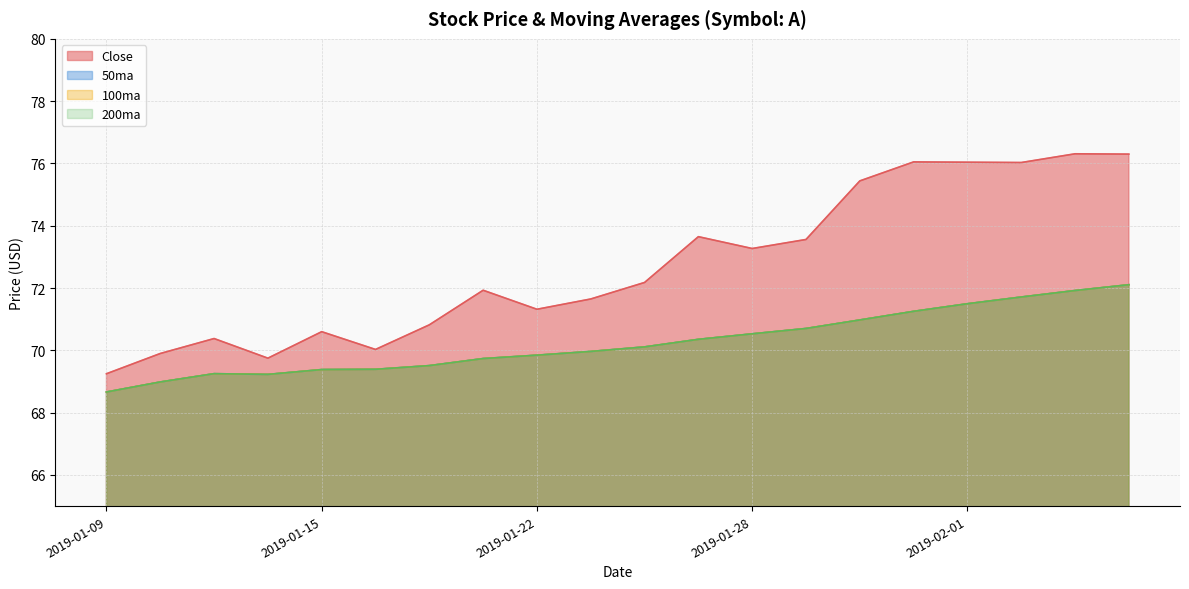

Where is the first local minimum for 200ma?

2019-01-14